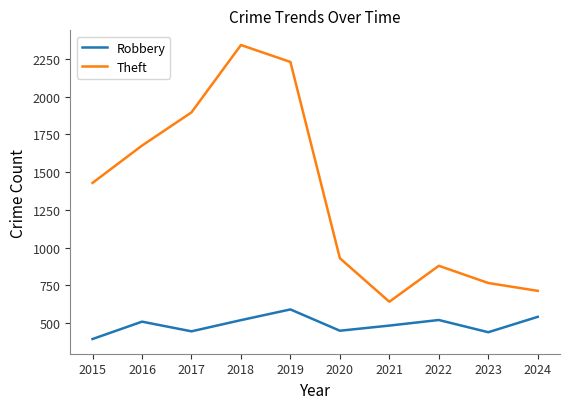

True or false: Theft and Robbery intersect in this chart.

False